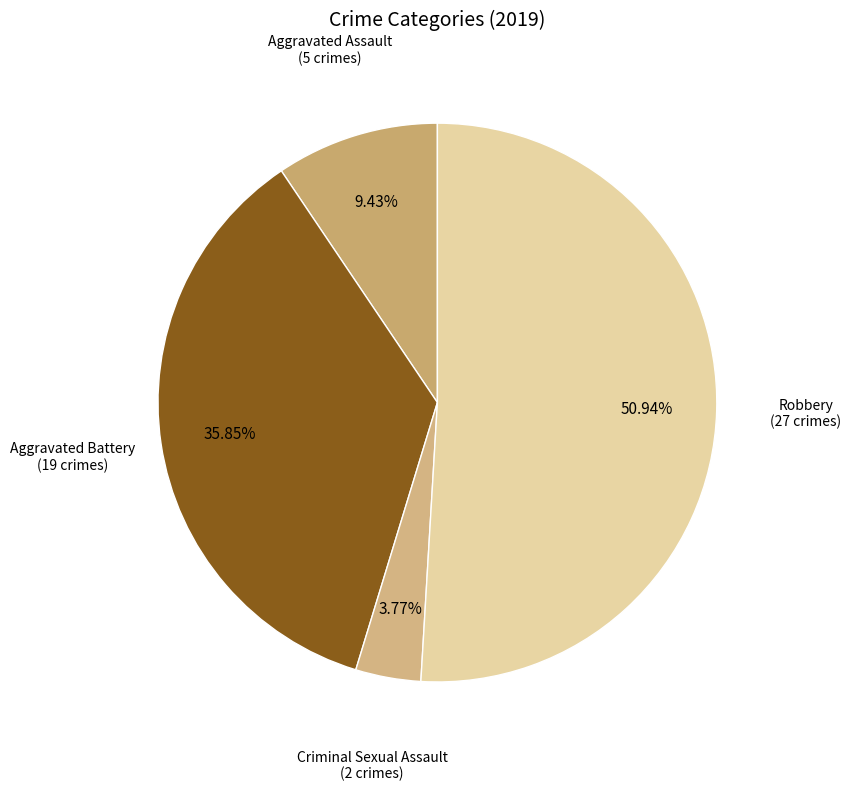

Count the number of slices in the pie.

4